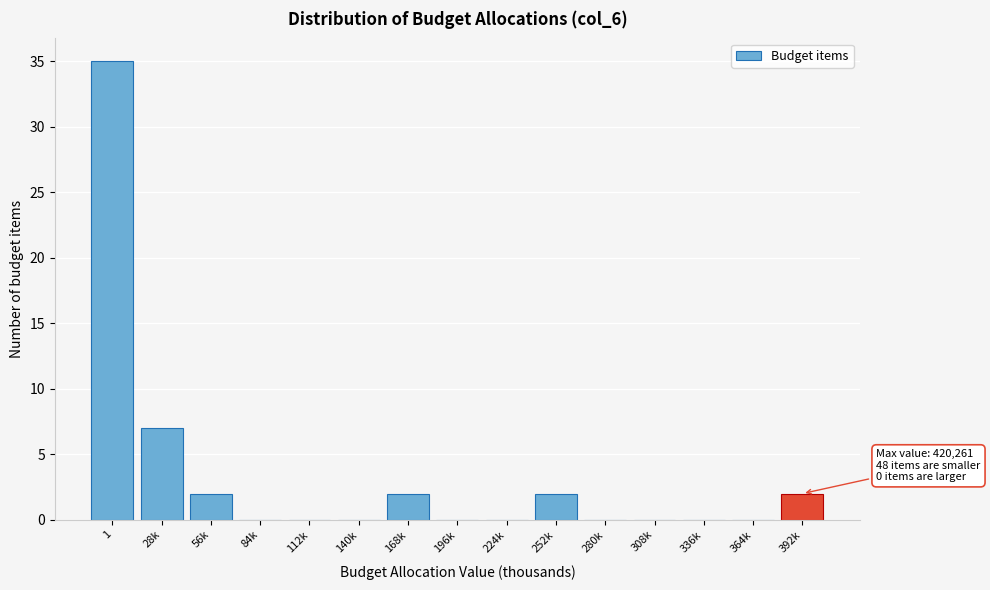

Reading left to right, extract all data points from this chart.

1=35	28k=7	56k=2	84k=0	112k=0	140k=0	168k=2	196k=0	224k=0	252k=2	280k=0	308k=0	336k=0	364k=0	392k=2